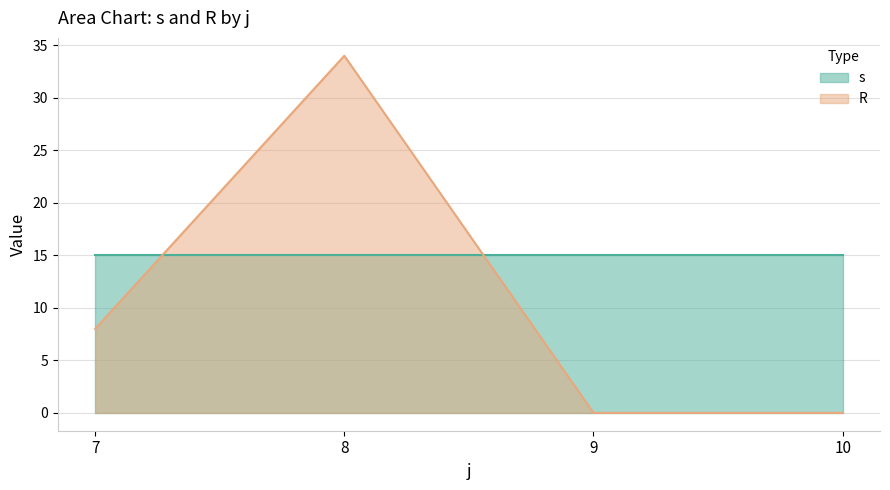

The s series shows 1 at 5. True or false?

False